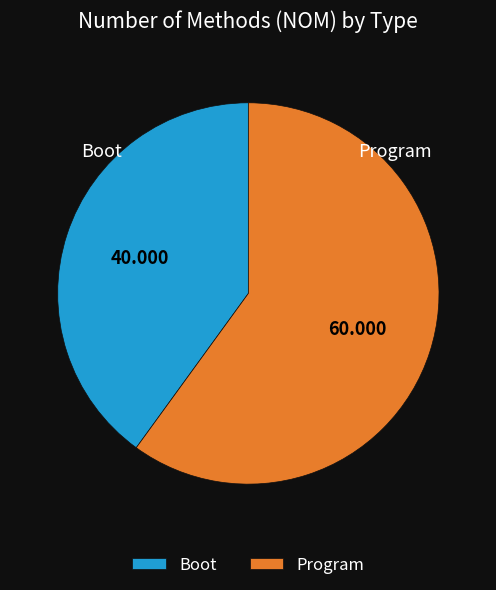

Which category has the smallest portion of the pie?

Boot